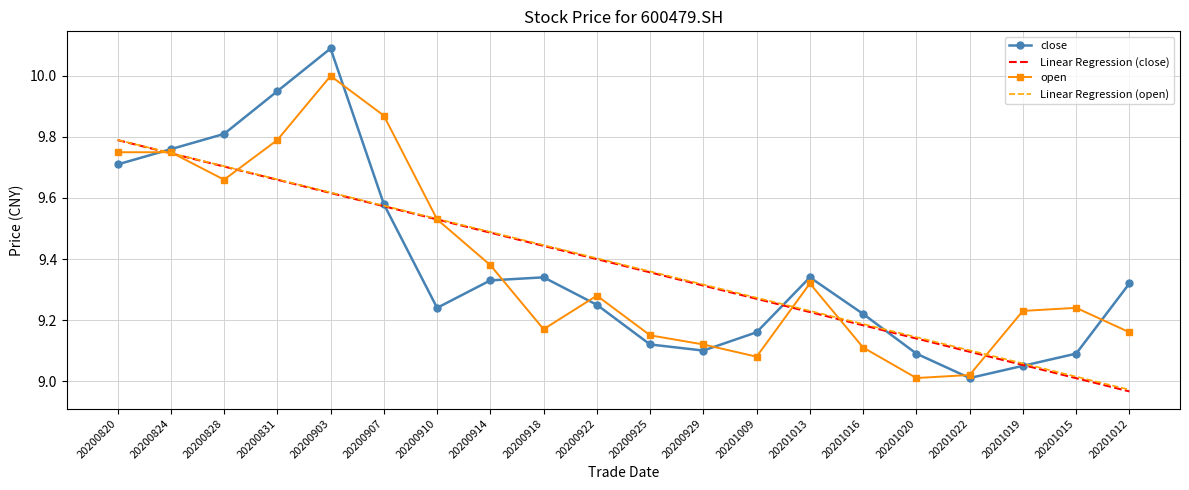

True or false: close has more than 1 points higher than both neighbors.

True